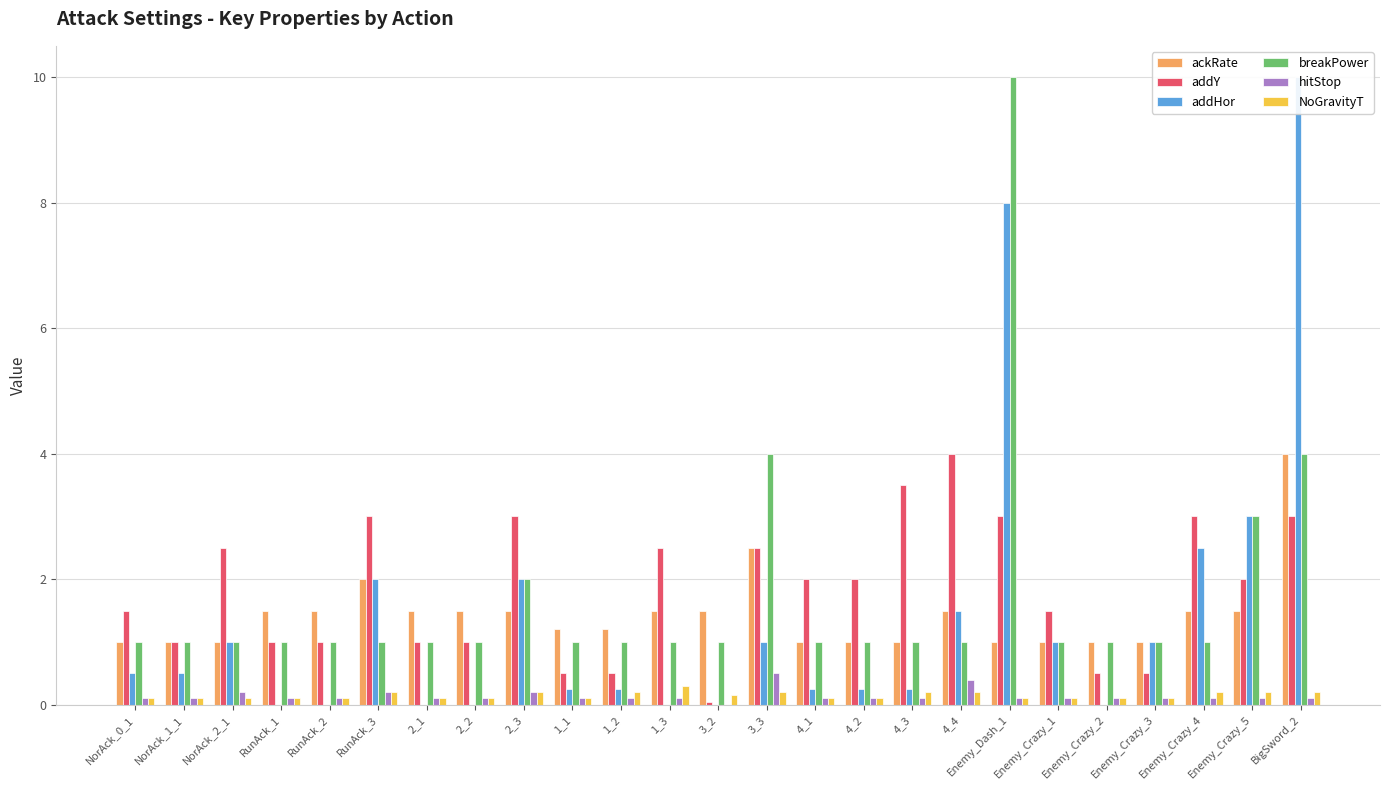

Is it true that NoGravityT equals 0.1 at 2_2?

True